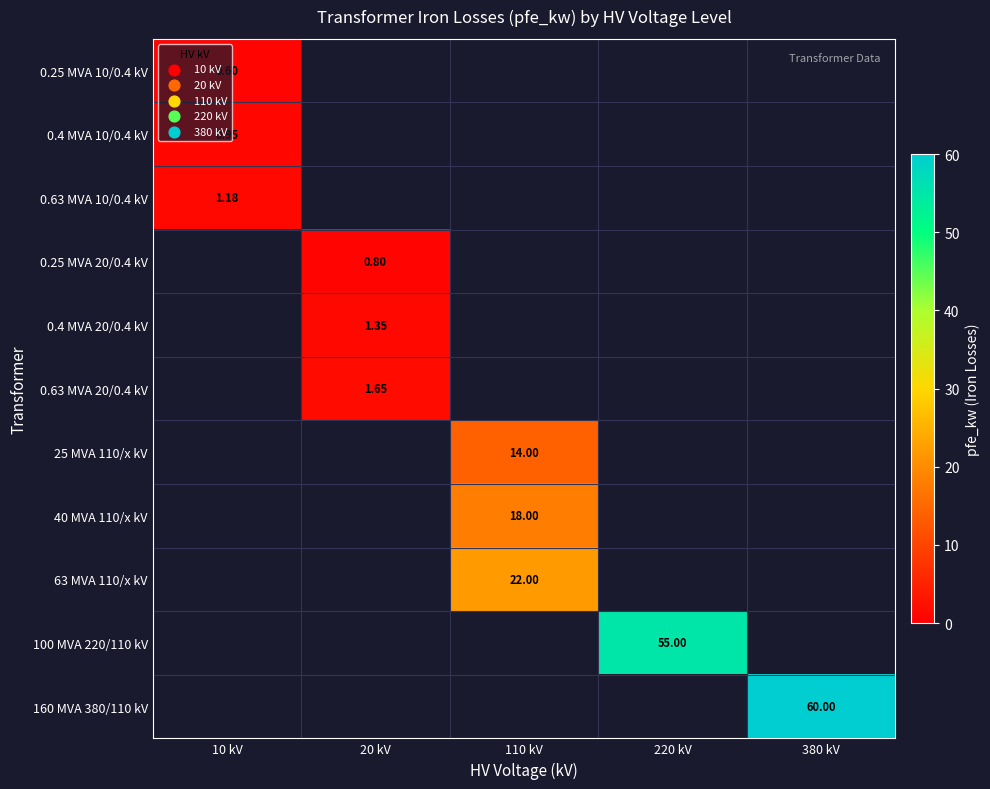

Which has a higher value, 10 kV or 220 kV?

220 kV